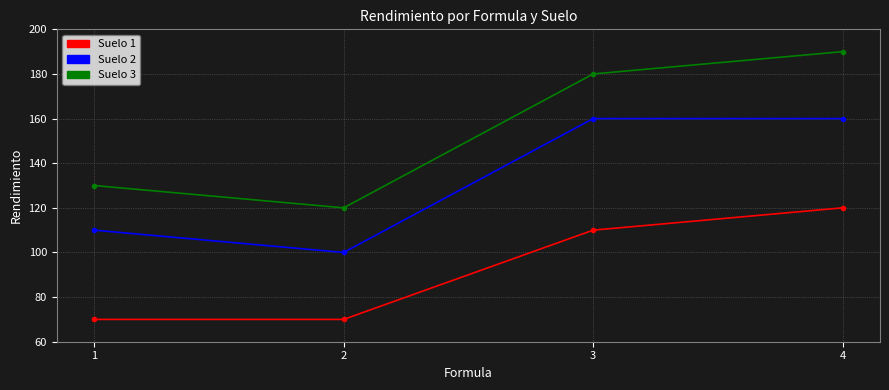

List the series in order of their overall mean, lowest first.

Suelo 1, Suelo 2, Suelo 3